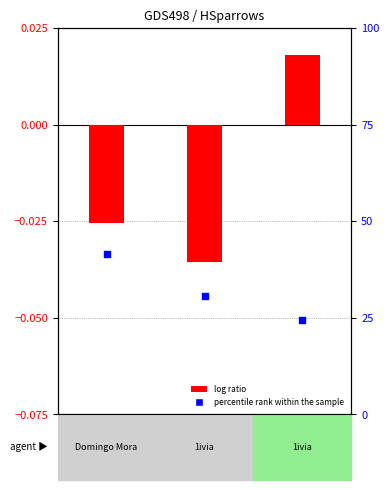

Which series has the largest Y range (max minus min)?

percentile rank within the sample